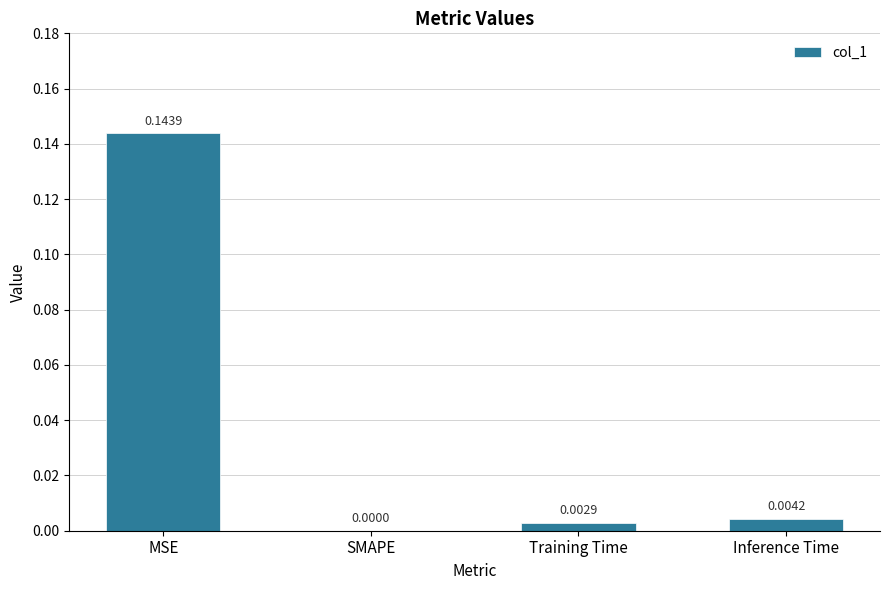

At which label is the value closest to 0?

SMAPE